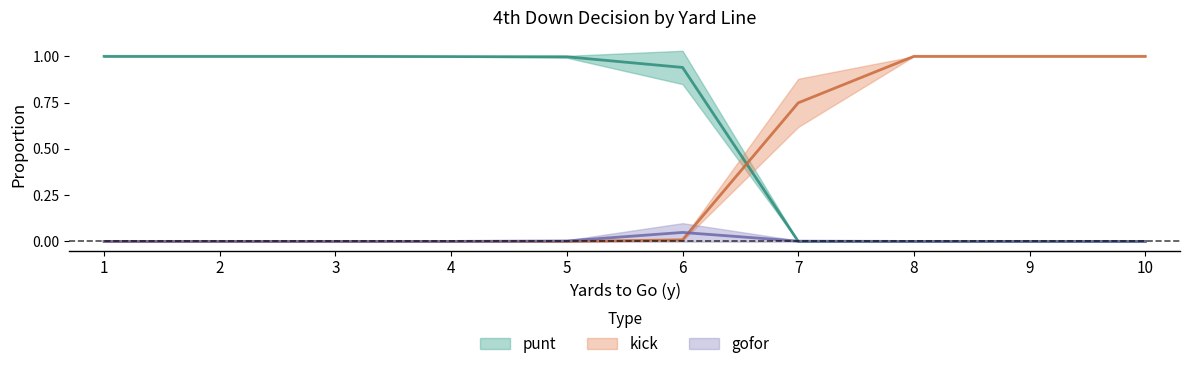

Where is the first local maximum for gofor?

6